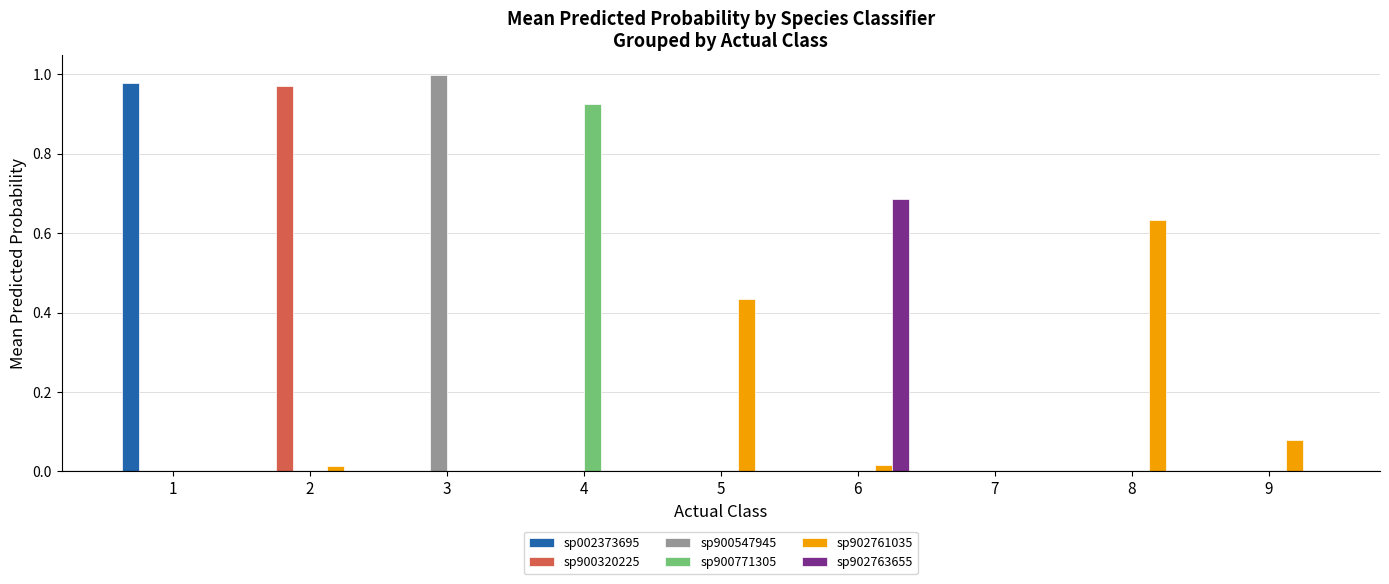

The value of sp902763655 at 1 is 0.0. True or false?

True